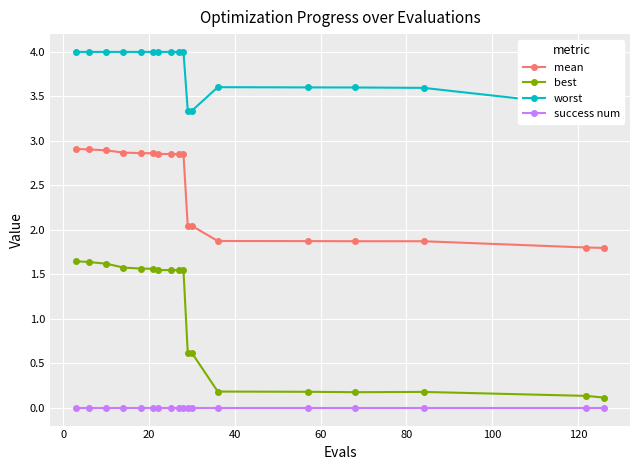

At how many categories does at least one series exceed 3?

18